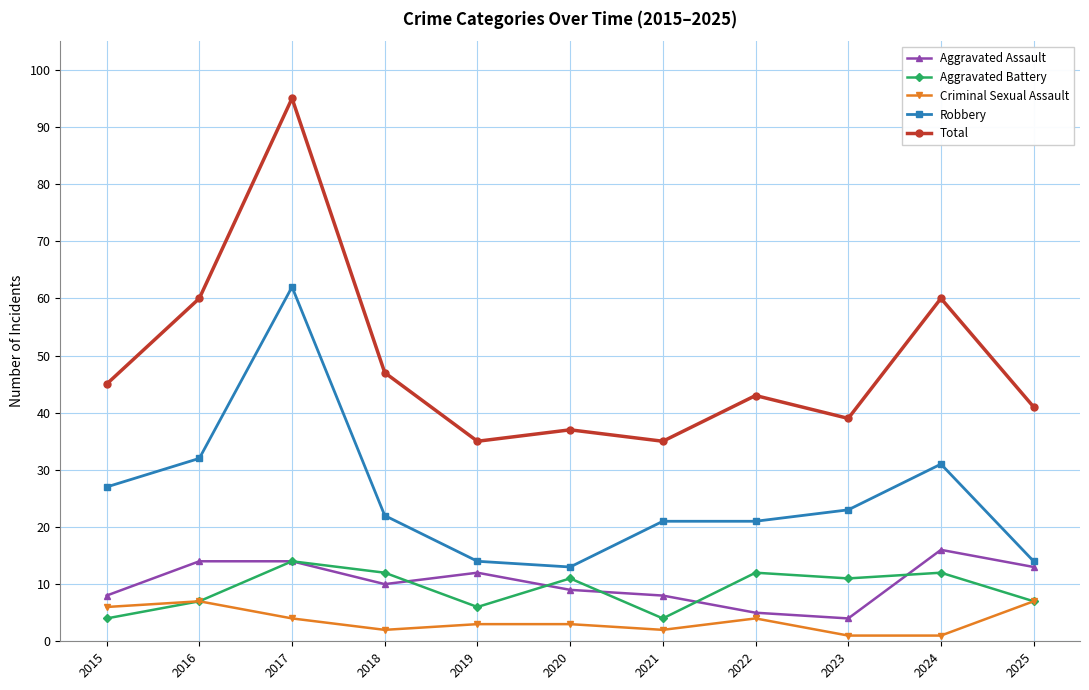

Reading left to right, transcribe all the data shown in this chart.

Aggravated Assault: 8	14	14	10	12	9	8	5	4	16	13
Aggravated Battery: 4	7	14	12	6	11	4	12	11	12	7
Criminal Sexual Assault: 6	7	4	2	3	3	2	4	1	1	7
Robbery: 27	32	62	22	14	13	21	21	23	31	14
Total: 45	60	95	47	35	37	35	43	39	60	41